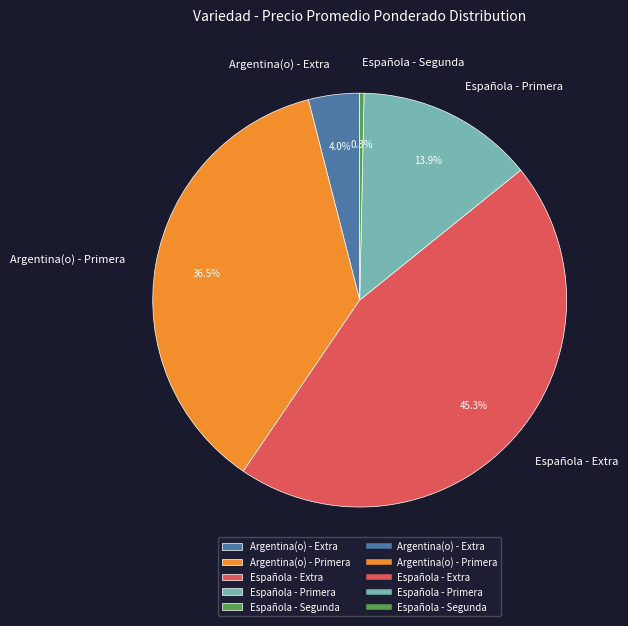

Which has a higher value, Española - Segunda or Española - Primera?

Española - Primera